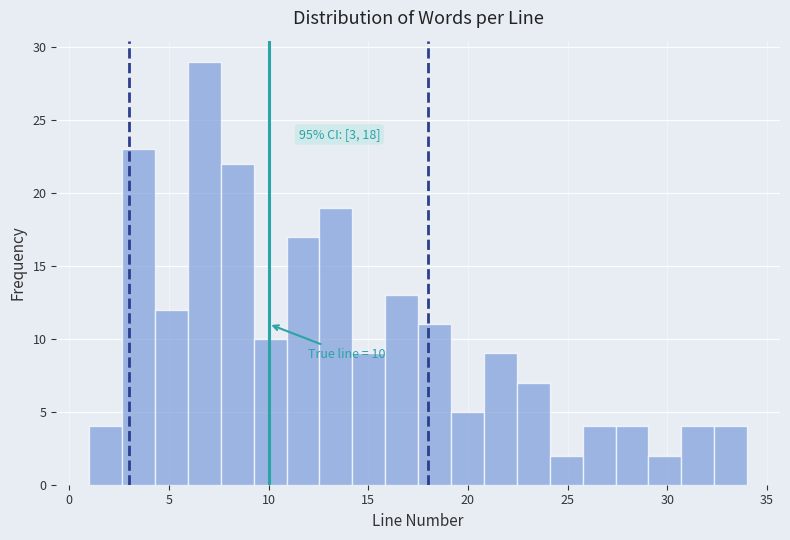

Read against the x-axis, roughly where is the centre of the tallest bar?

7.0